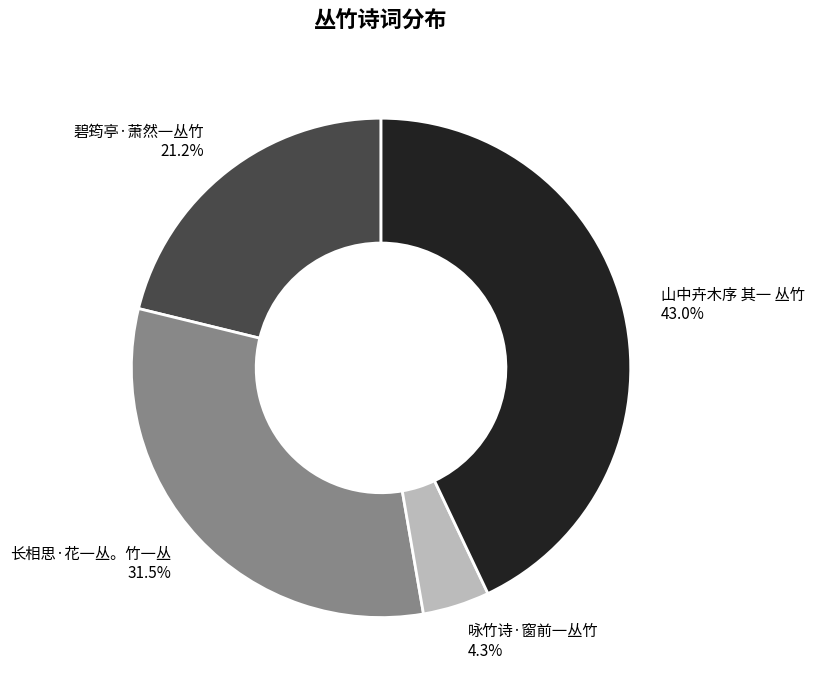

What is the largest slice in the pie chart?

山中卉木序 其一 丛竹